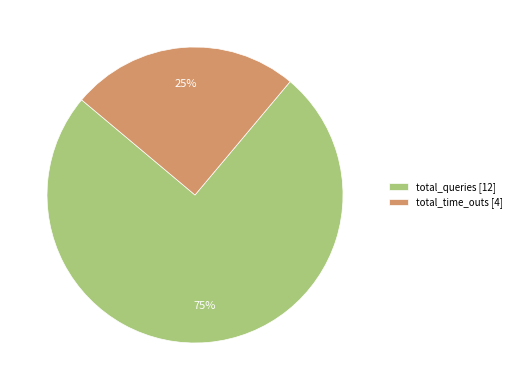

To the nearest percent, what is the difference between the total_time_outs and total_queries slice percentages?

50%